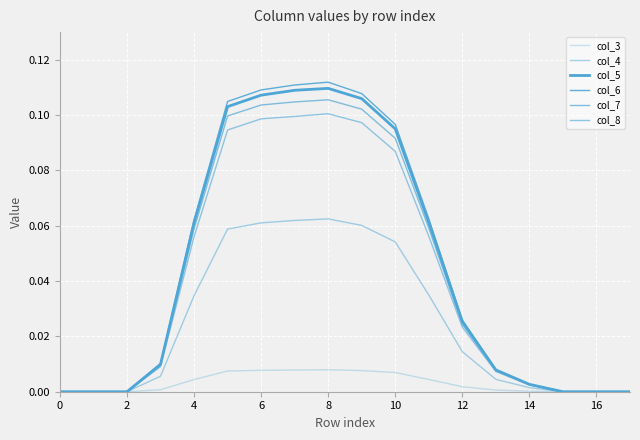

Does the chart display data point markers on the line(s)?

No